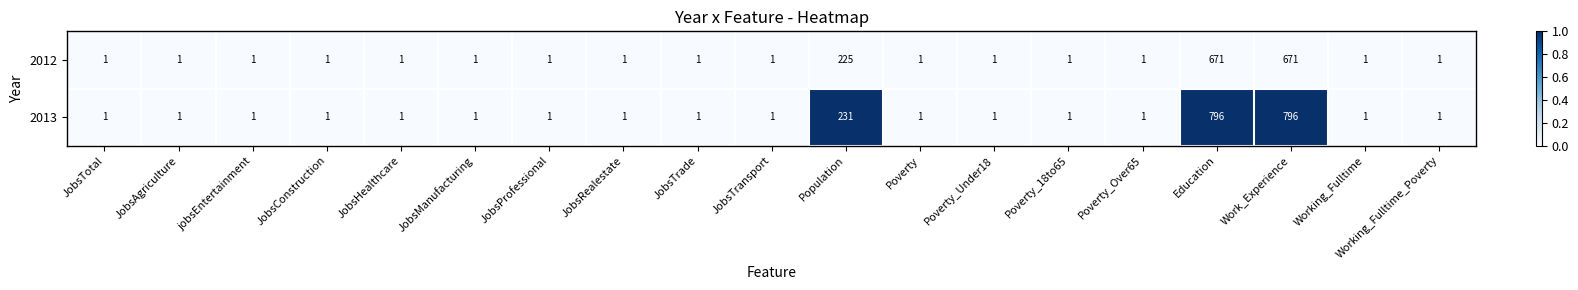

List the series in order of their overall mean, lowest first.

2012, 2013